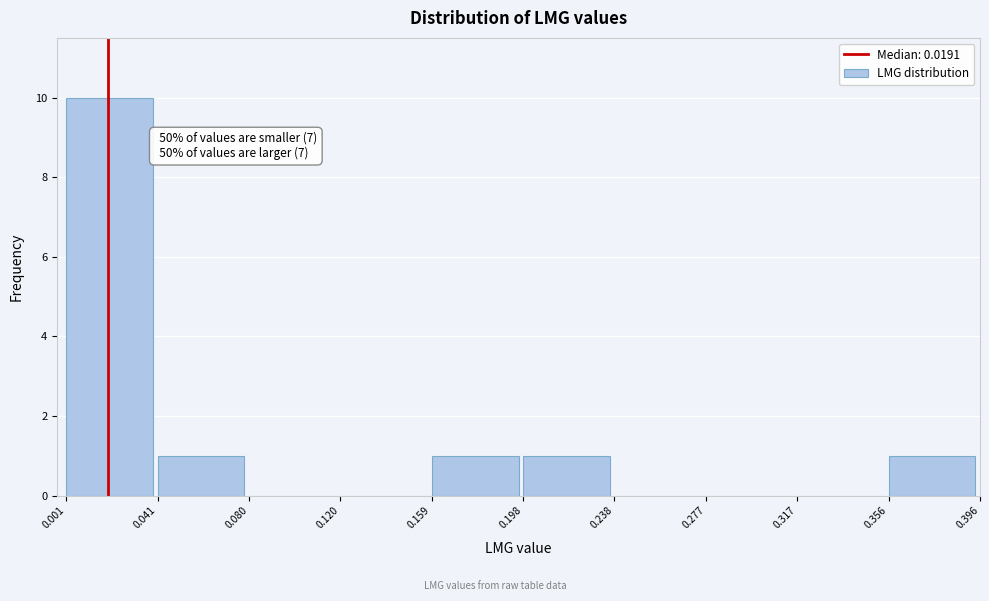

Over which range of the x-axis is the bar tallest?

0.001 to 0.041